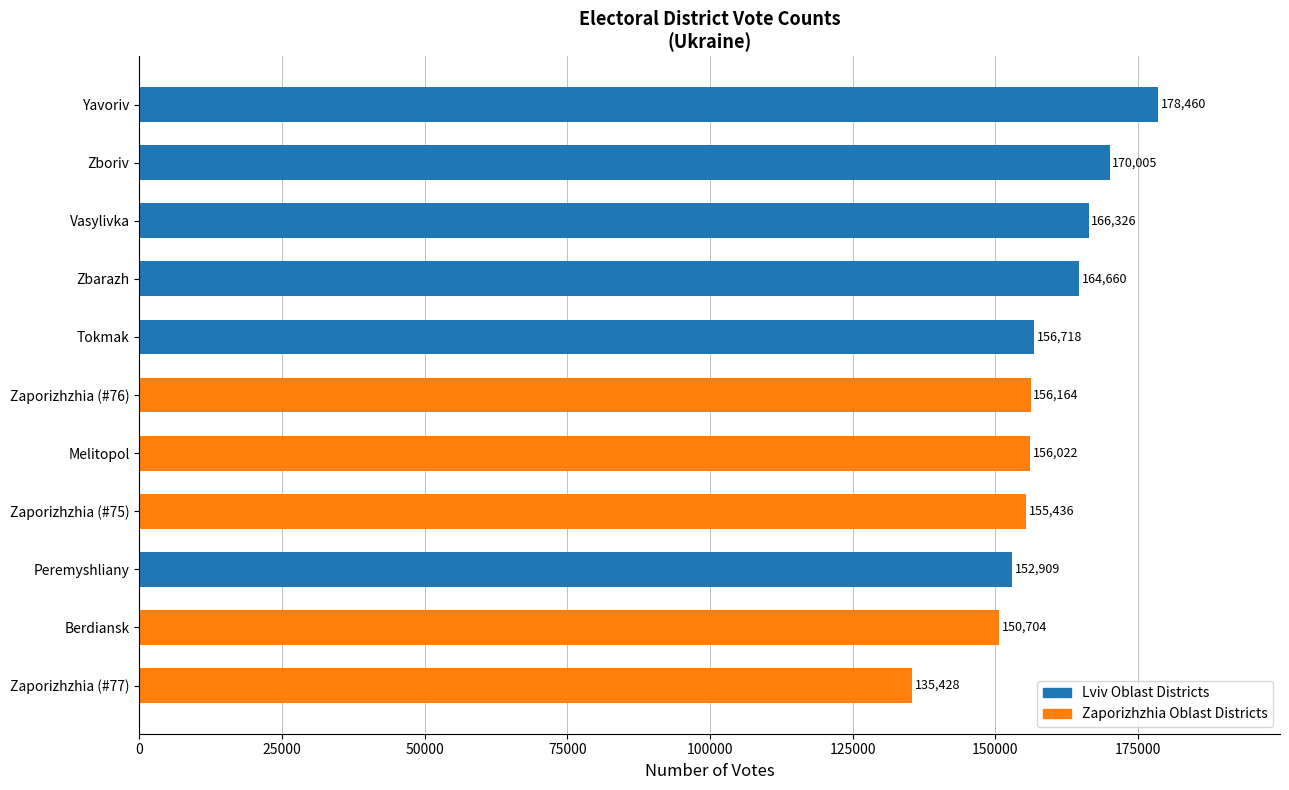

At which label is the value closest to 156944?

Tokmak